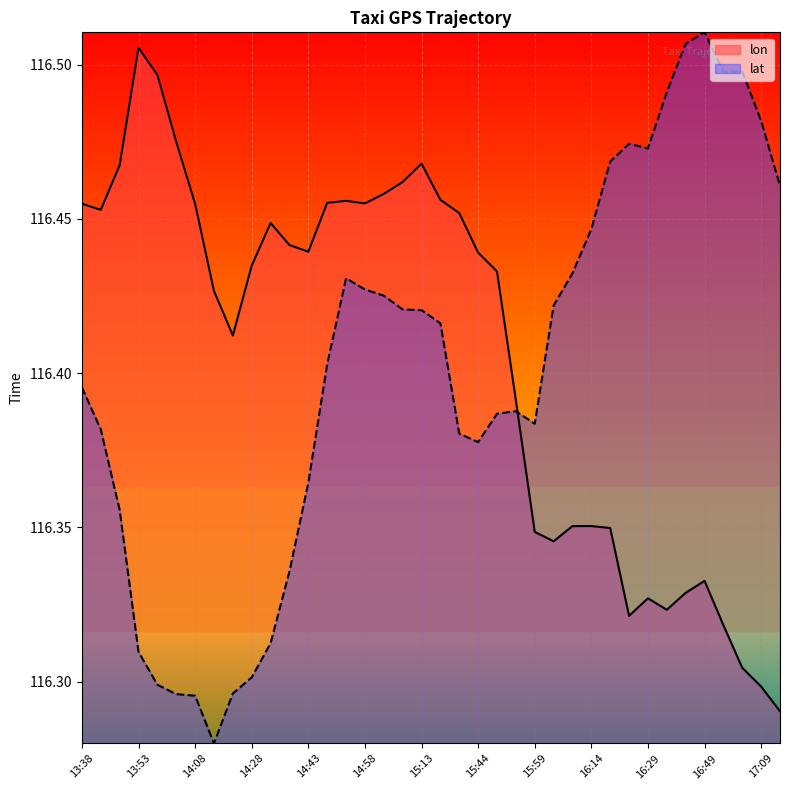

In lat, how many points are lower than both neighbors (excluding endpoints)?

4